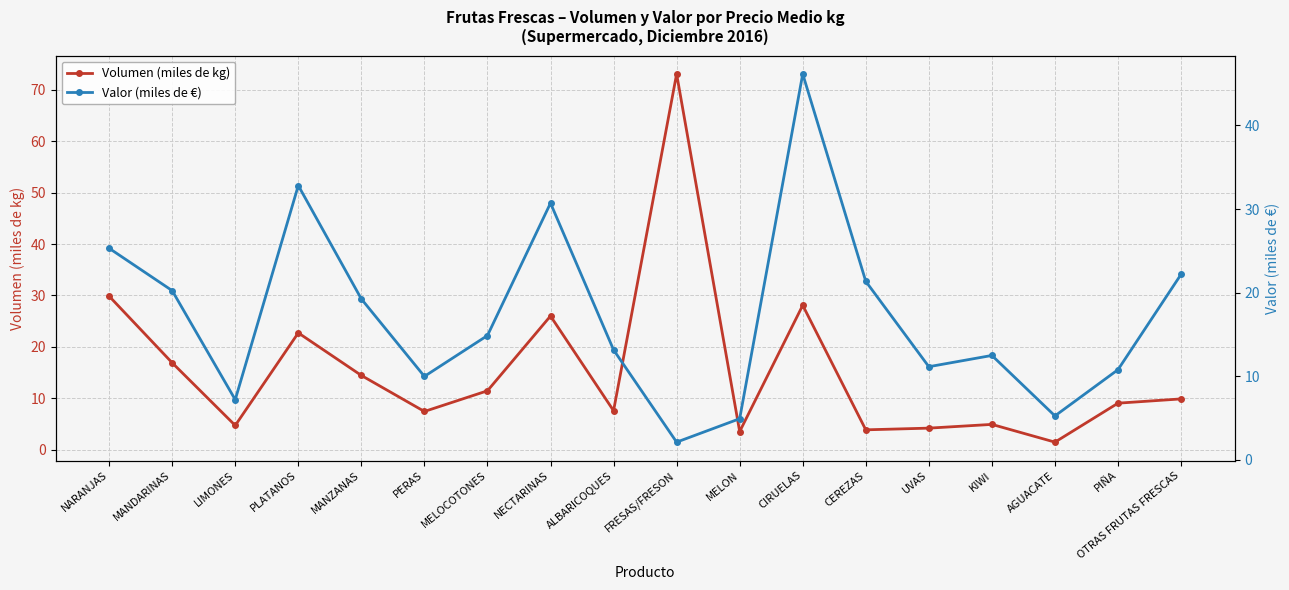

How many intersections are there between Volumen (miles de kg) and Valor (miles de €)?

3